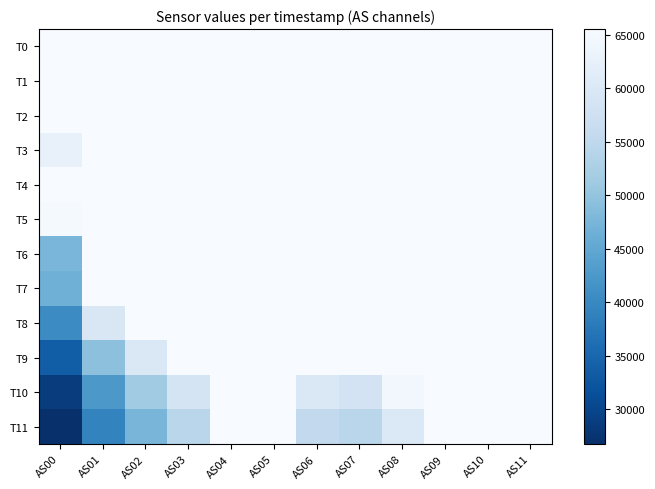

What is the total value across all series at AS06?

770741